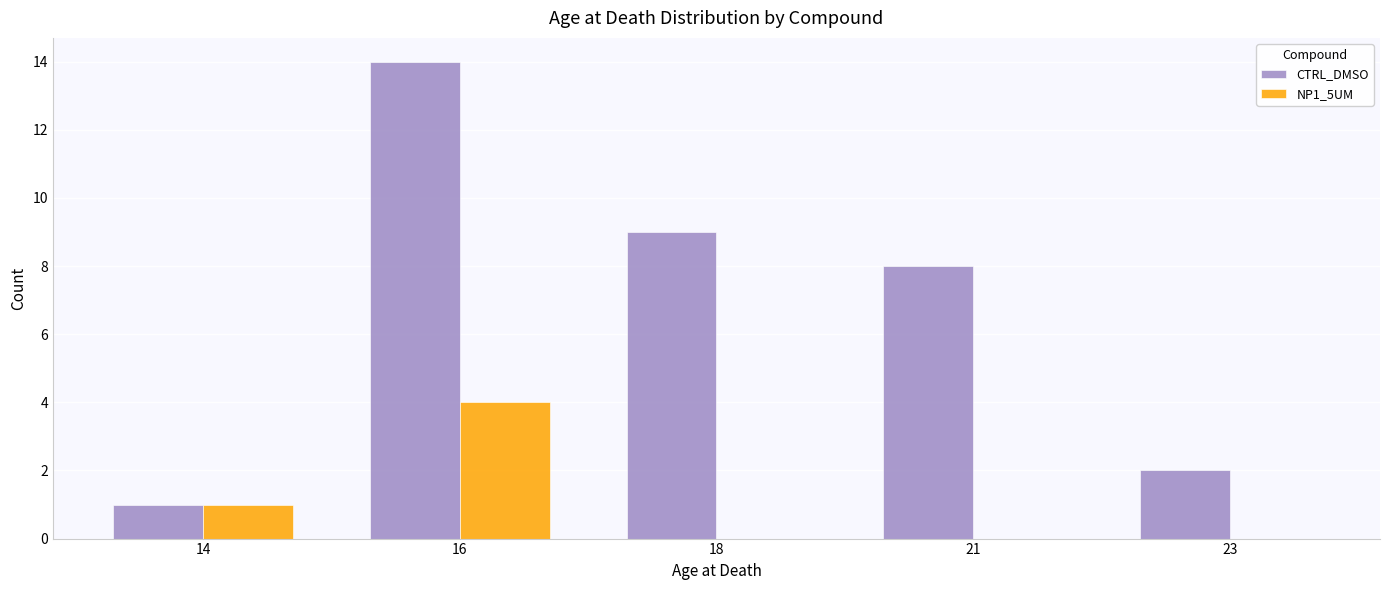

What is the total value across all series at 14?

2